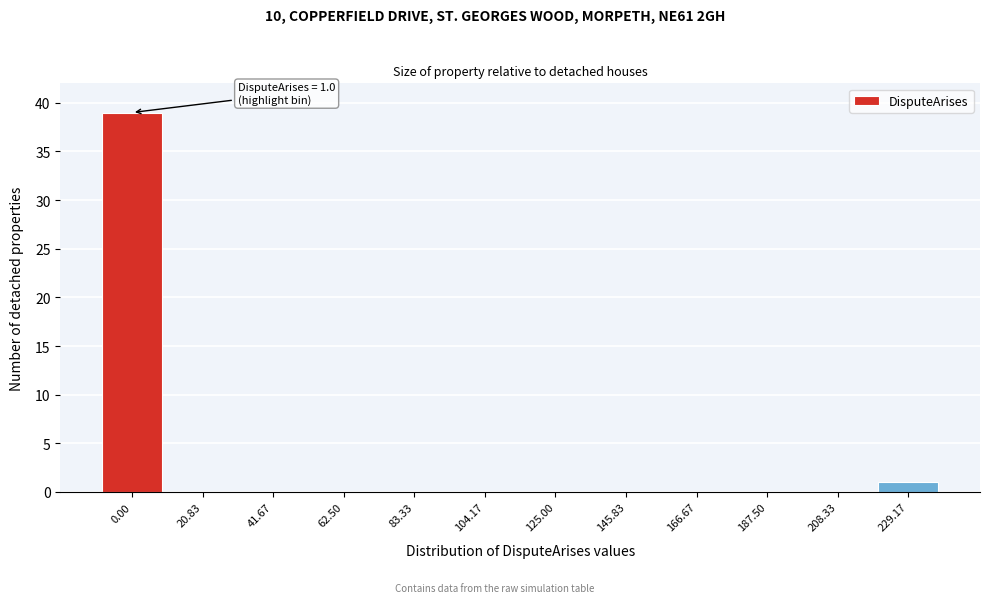

Reading left to right, list all the values displayed in this chart.

0.00=39	20.83=0	41.67=0	62.50=0	83.33=0	104.17=0	125.00=0	145.83=0	166.67=0	187.50=0	208.33=0	229.17=1